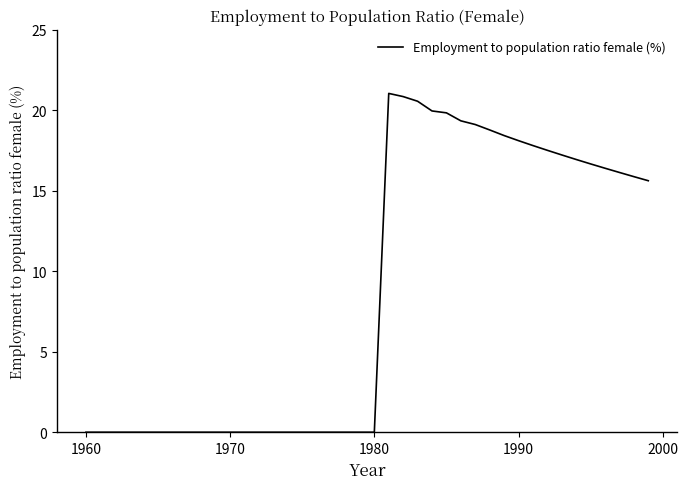

What is the maximum value shown in the chart?

21.0